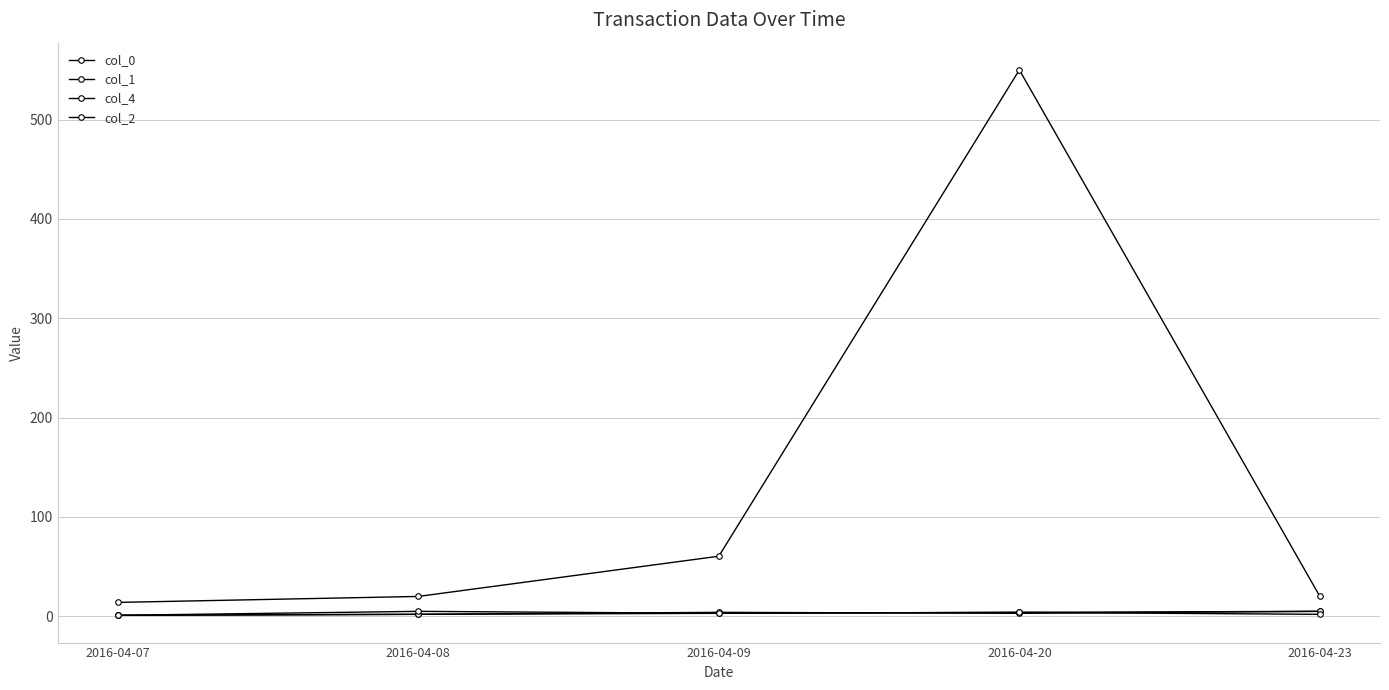

Which series has the largest total across all categories?

col_2